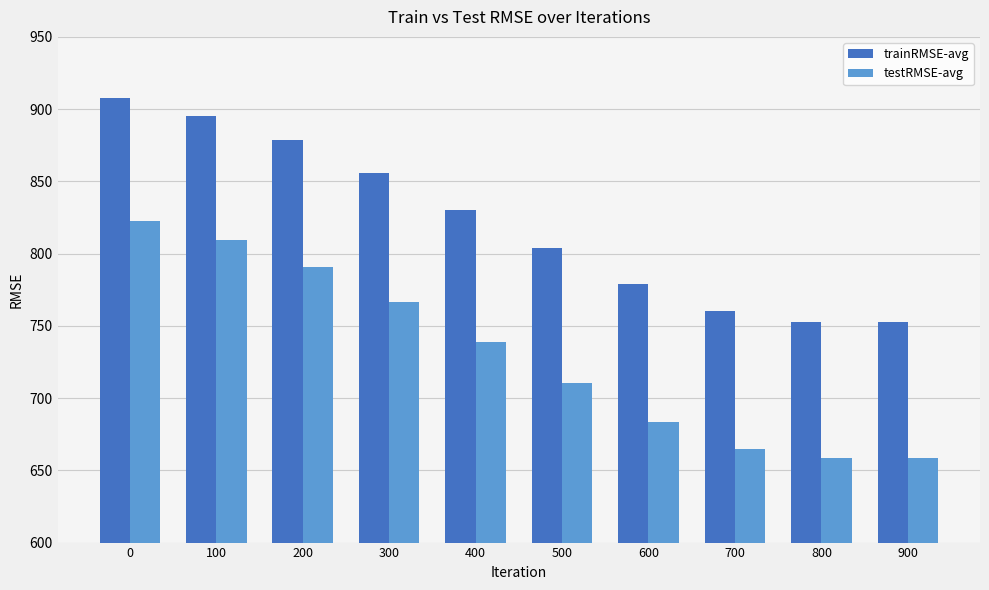

What are all the series names shown in the legend?

trainRMSE-avg, testRMSE-avg